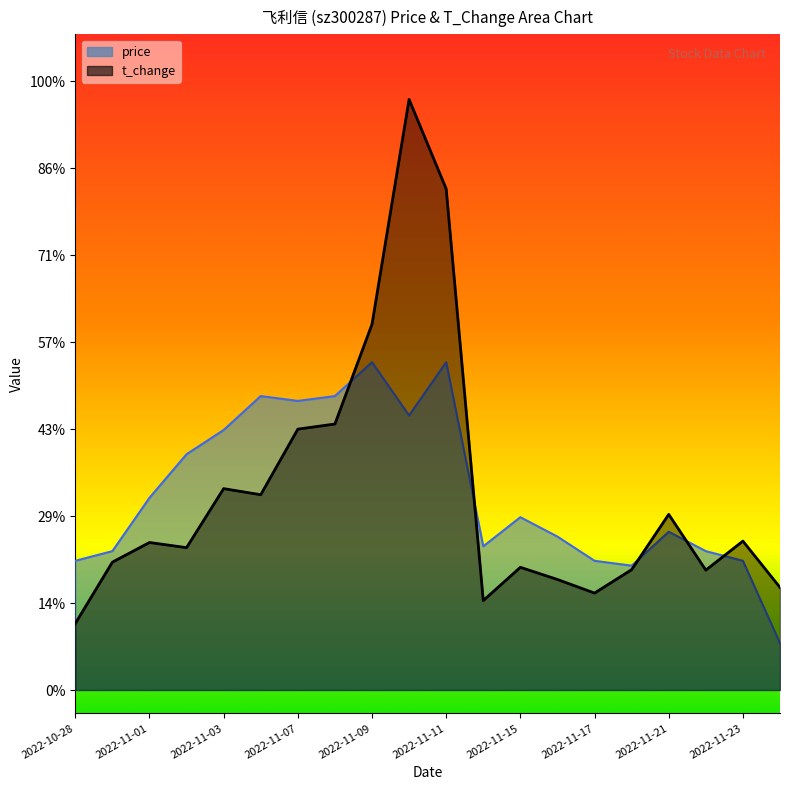

Between which two adjacent categories do price and t_change first intersect?

2022-11-08 and 2022-11-09